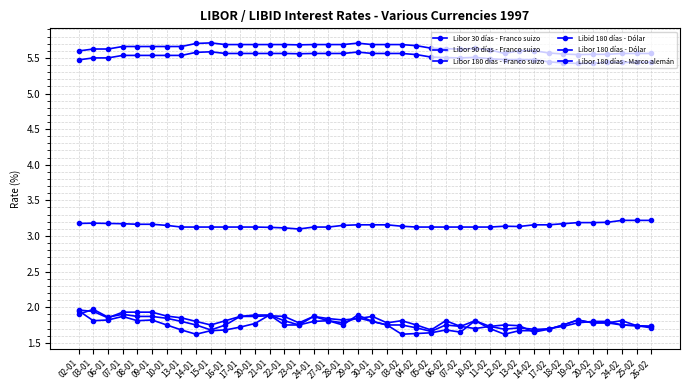

Reading left to right, what are all the values shown in this chart?

Libor 30 días - Franco suizo: 02-01=1.9	03-01=1.8	06-01=1.8	07-01=1.9	08-01=1.8	09-01=1.8	10-01=1.8	13-01=1.7	14-01=1.6	15-01=1.7	16-01=1.7	17-01=1.7	20-01=1.8	21-01=1.9	22-01=1.8	23-01=1.8	24-01=1.8	27-01=1.8	28-01=1.8	29-01=1.9	30-01=1.8	31-01=1.8	03-02=1.6	04-02=1.6	05-02=1.6	06-02=1.7	07-02=1.6	10-02=1.8	11-02=1.7	12-02=1.6	13-02=1.7	14-02=1.7	17-02=1.7	18-02=1.7	19-02=1.8	20-02=1.8	21-02=1.8	24-02=1.8	25-02=1.7	26-02=1.7
Libor 90 días - Franco suizo: 02-01=1.9	03-01=2.0	06-01=1.9	07-01=1.9	08-01=1.9	09-01=1.9	10-01=1.8	13-01=1.8	14-01=1.8	15-01=1.7	16-01=1.8	17-01=1.9	20-01=1.9	21-01=1.9	22-01=1.8	23-01=1.8	24-01=1.9	27-01=1.8	28-01=1.8	29-01=1.9	30-01=1.8	31-01=1.8	03-02=1.8	04-02=1.7	05-02=1.7	06-02=1.8	07-02=1.7	10-02=1.7	11-02=1.7	12-02=1.7	13-02=1.7	14-02=1.7	17-02=1.7	18-02=1.8	19-02=1.8	20-02=1.8	21-02=1.8	24-02=1.8	25-02=1.7	26-02=1.7
Libor 180 días - Franco suizo: 02-01=2.0	03-01=1.9	06-01=1.9	07-01=1.9	08-01=1.9	09-01=1.9	10-01=1.9	13-01=1.9	14-01=1.8	15-01=1.8	16-01=1.8	17-01=1.9	20-01=1.9	21-01=1.9	22-01=1.9	23-01=1.8	24-01=1.9	27-01=1.8	28-01=1.8	29-01=1.8	30-01=1.9	31-01=1.8	03-02=1.8	04-02=1.8	05-02=1.7	06-02=1.8	07-02=1.7	10-02=1.8	11-02=1.7	12-02=1.8	13-02=1.7	14-02=1.6	17-02=1.7	18-02=1.8	19-02=1.8	20-02=1.8	21-02=1.8	24-02=1.8	25-02=1.7	26-02=1.7
Libid 180 días - Dólar: 02-01=5.5	03-01=5.5	06-01=5.5	07-01=5.5	08-01=5.5	09-01=5.5	10-01=5.5	13-01=5.5	14-01=5.6	15-01=5.6	16-01=5.6	17-01=5.6	20-01=5.6	21-01=5.6	22-01=5.6	23-01=5.6	24-01=5.6	27-01=5.6	28-01=5.6	29-01=5.6	30-01=5.6	31-01=5.6	03-02=5.6	04-02=5.5	05-02=5.5	06-02=5.5	07-02=5.5	10-02=5.5	11-02=5.5	12-02=5.5	13-02=5.5	14-02=5.5	17-02=5.4	18-02=5.4	19-02=5.4	20-02=5.4	21-02=5.4	24-02=5.4	25-02=5.4	26-02=5.4
Libor 180 días - Dólar: 02-01=5.6	03-01=5.6	06-01=5.6	07-01=5.7	08-01=5.7	09-01=5.7	10-01=5.7	13-01=5.7	14-01=5.7	15-01=5.7	16-01=5.7	17-01=5.7	20-01=5.7	21-01=5.7	22-01=5.7	23-01=5.7	24-01=5.7	27-01=5.7	28-01=5.7	29-01=5.7	30-01=5.7	31-01=5.7	03-02=5.7	04-02=5.7	05-02=5.6	06-02=5.6	07-02=5.6	10-02=5.6	11-02=5.6	12-02=5.6	13-02=5.6	14-02=5.6	17-02=5.6	18-02=5.6	19-02=5.5	20-02=5.6	21-02=5.6	24-02=5.6	25-02=5.6	26-02=5.6
Libor 180 días - Marco alemán: 02-01=3.2	03-01=3.2	06-01=3.2	07-01=3.2	08-01=3.2	09-01=3.2	10-01=3.1	13-01=3.1	14-01=3.1	15-01=3.1	16-01=3.1	17-01=3.1	20-01=3.1	21-01=3.1	22-01=3.1	23-01=3.1	24-01=3.1	27-01=3.1	28-01=3.1	29-01=3.2	30-01=3.2	31-01=3.2	03-02=3.1	04-02=3.1	05-02=3.1	06-02=3.1	07-02=3.1	10-02=3.1	11-02=3.1	12-02=3.1	13-02=3.1	14-02=3.2	17-02=3.2	18-02=3.2	19-02=3.2	20-02=3.2	21-02=3.2	24-02=3.2	25-02=3.2	26-02=3.2